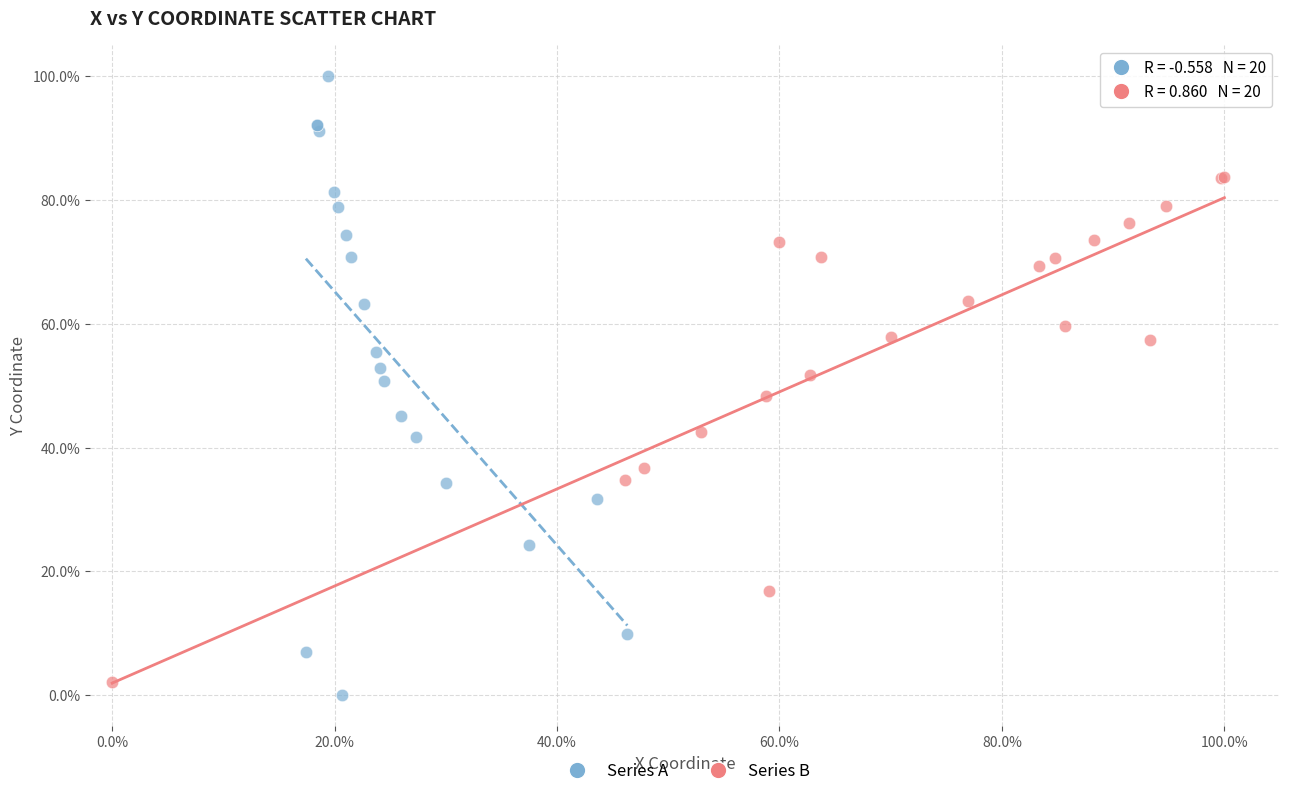

What are all the series names shown in the legend?

Series A, Series B